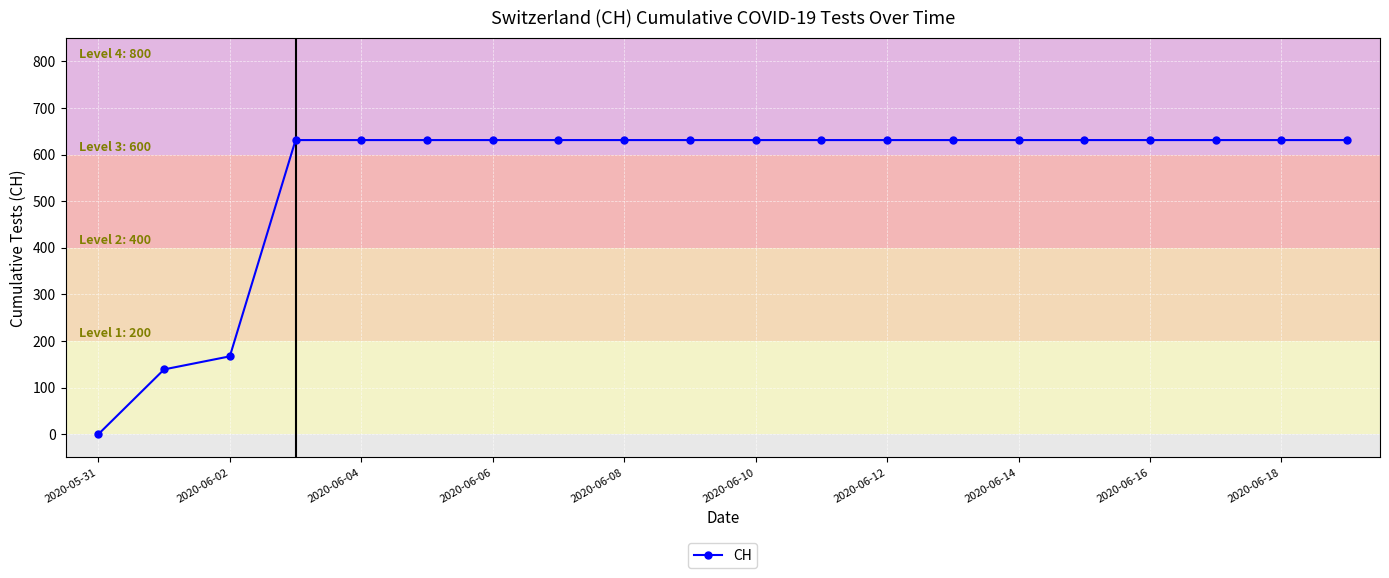

What is the value of the 20th point from the left?

631